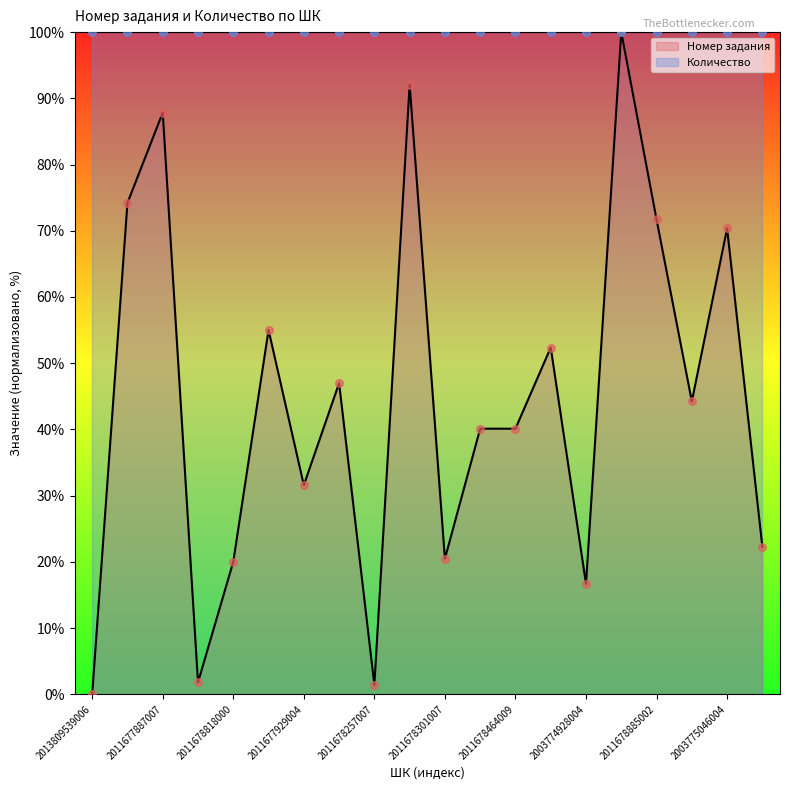

What is the change in value from 2011678897005 to 2011677975001?

-8.0